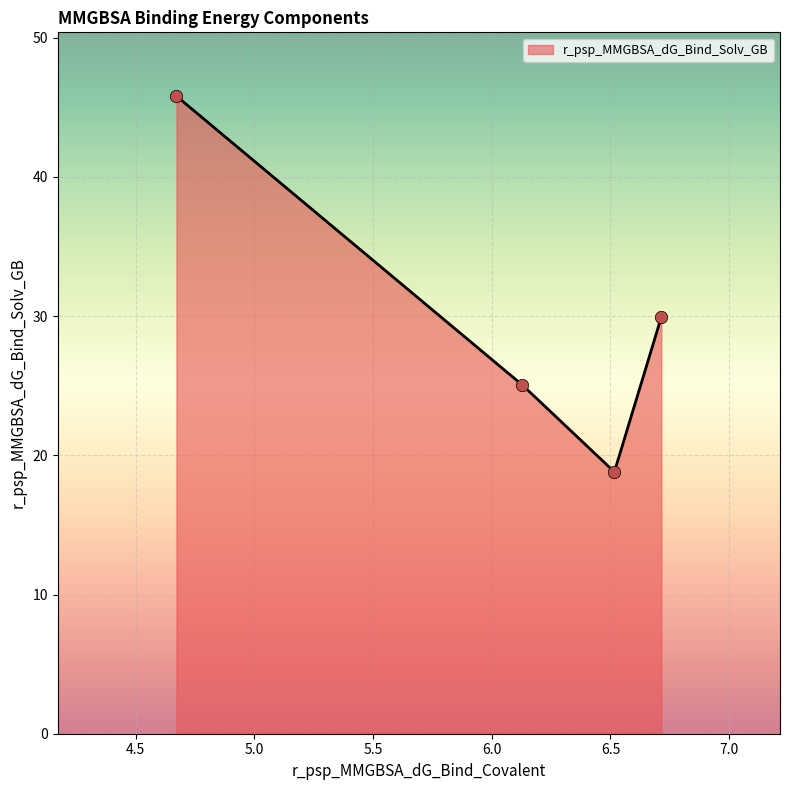

What is the maximum value shown in the chart?

45.8